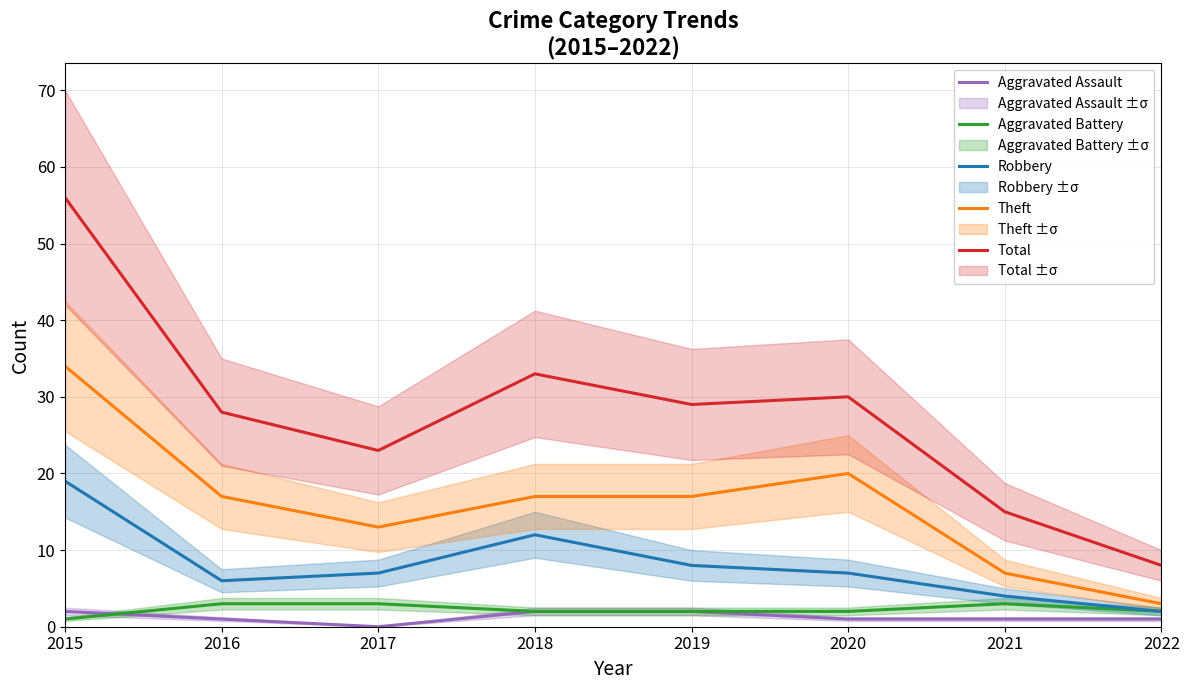

What is the highest value of the Aggravated Assault series?

2